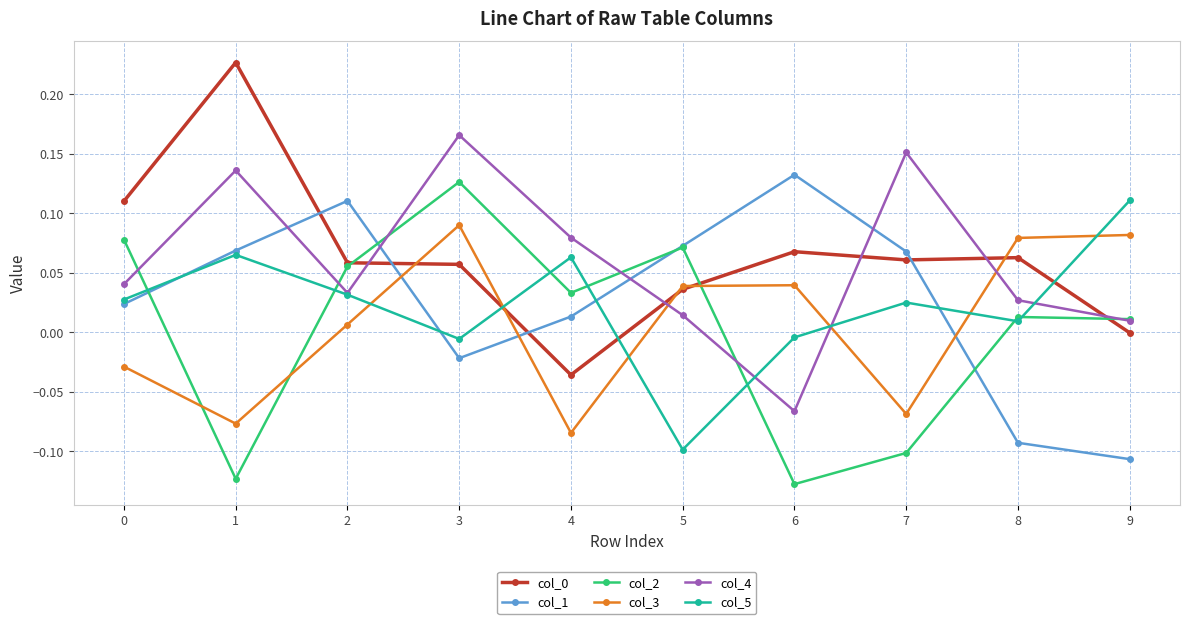

Is this an area chart (filled region under the line)?

No